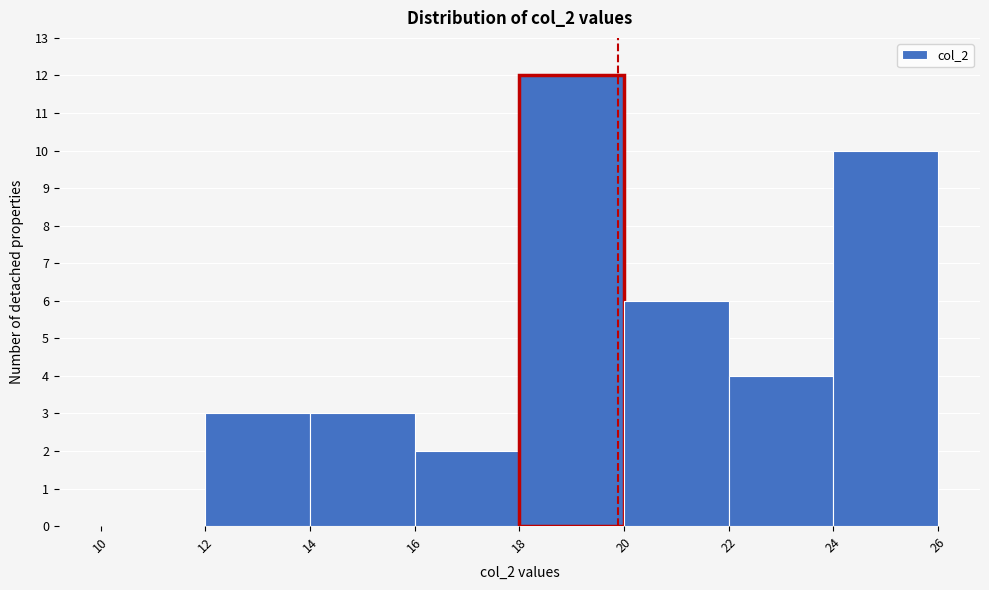

Reading left to right, transcribe this chart: for each bar, give the range it covers on the x-axis and its height. The values are not printed on the chart, so give them approximately, as read against the axis.

10 to 12: 0
12 to 14: 3
14 to 16: 3
16 to 18: 2
18 to 20: 12
20 to 22: 6
22 to 24: 4
24 to 26: 10